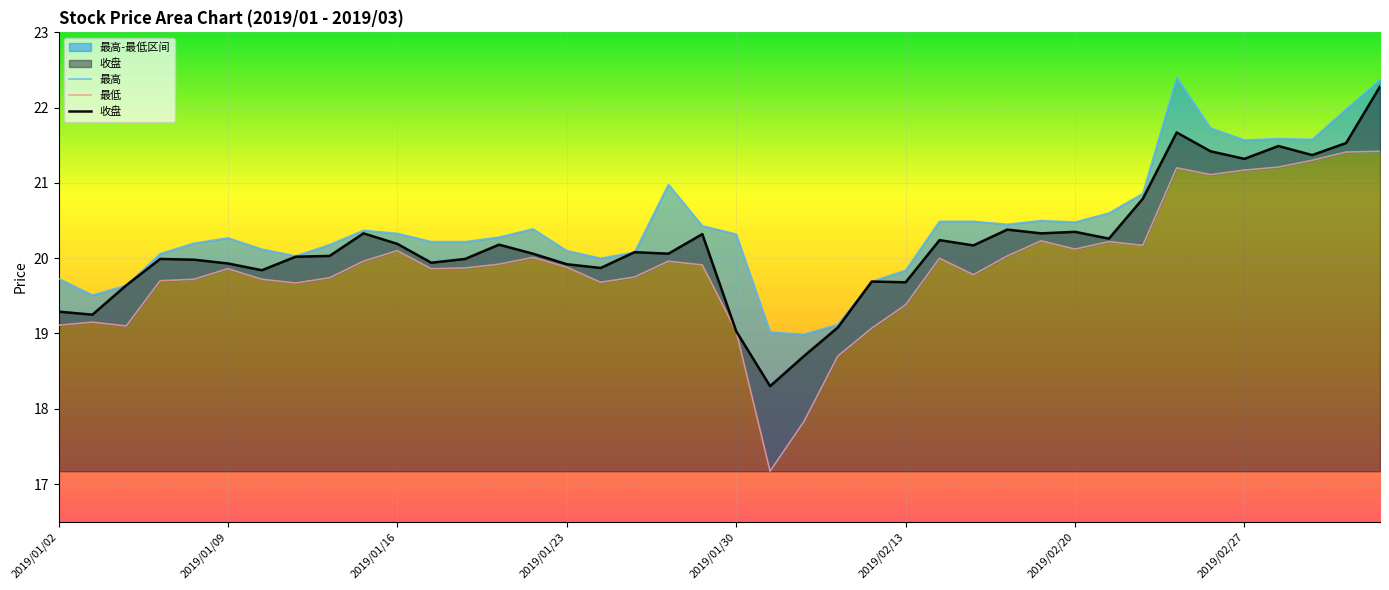

Which series has the largest range (max minus min)?

最低